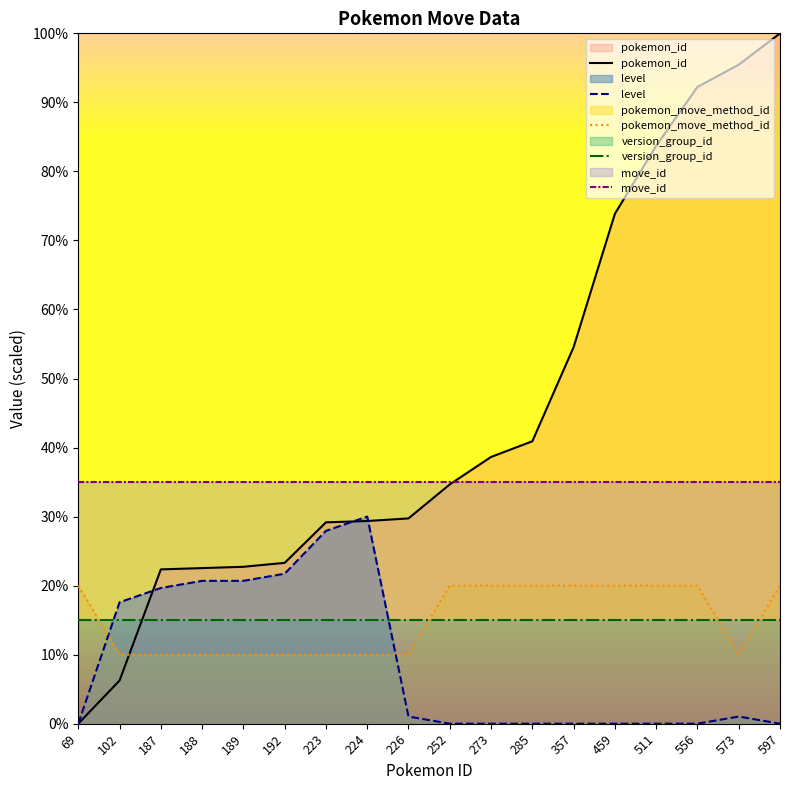

What is the value of the pokemon_id point at the 17th from the left?

95.5